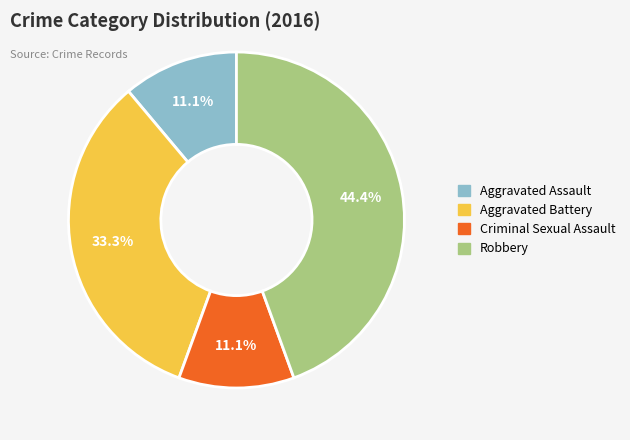

Between Robbery and Criminal Sexual Assault, which is larger?

Robbery